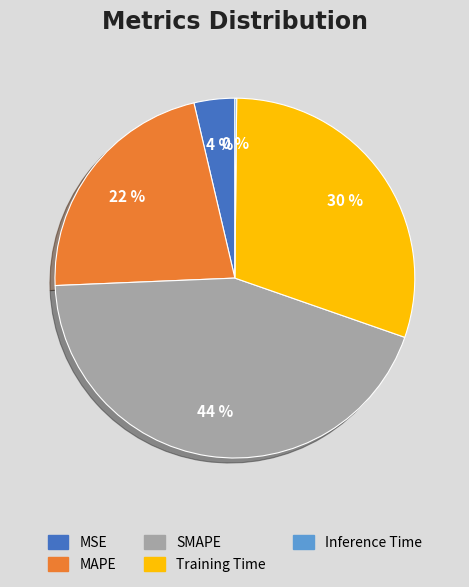

Combined, do MSE and Training Time account for over 50%?

No